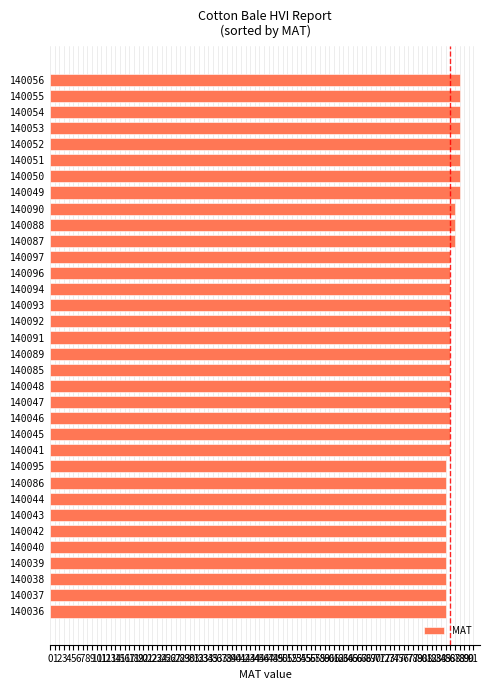

What is the minimum value shown in the chart?

85